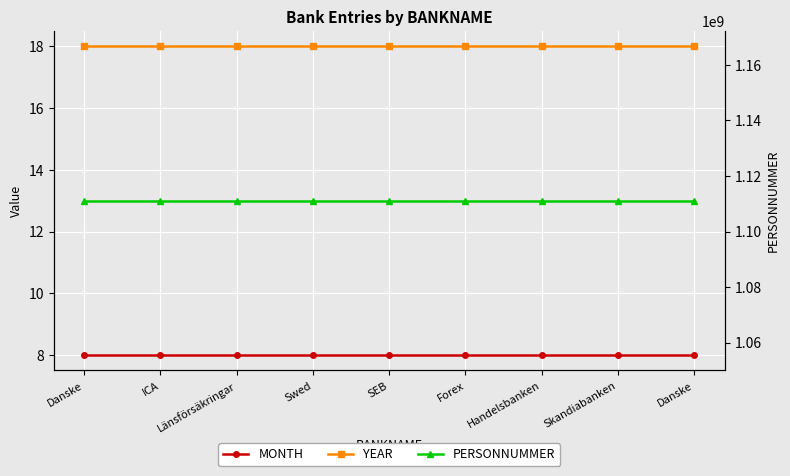

At which category does the chart reach its peak across all series?

Danske